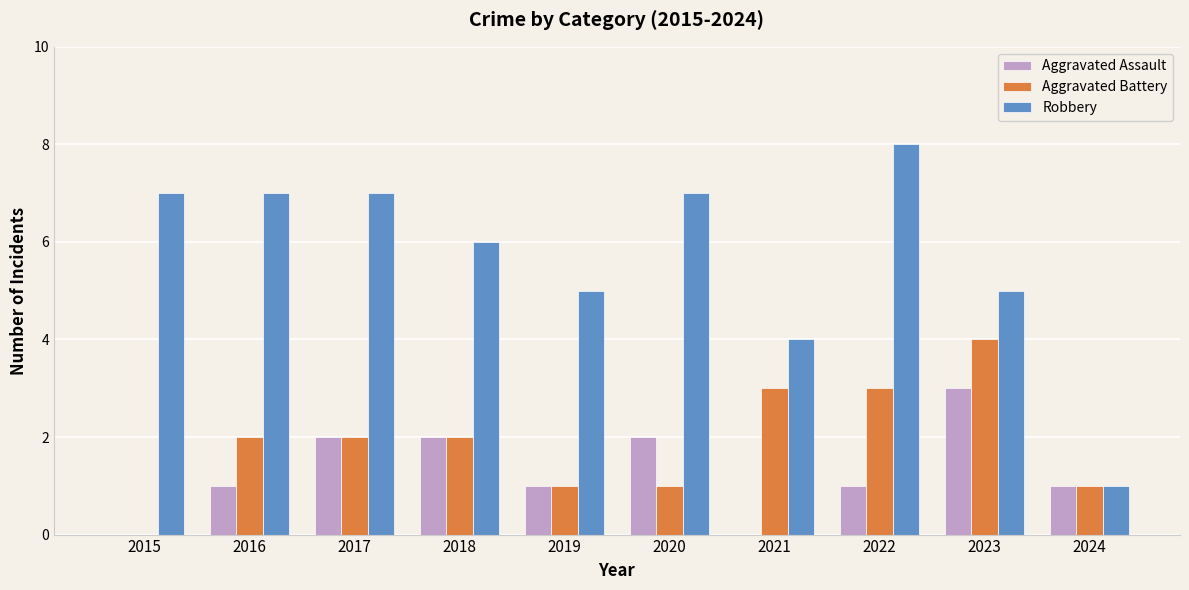

Reading right to left, what are all the values shown in this chart?

Aggravated Assault: 1	3	1	0	2	1	2	2	1	0
Aggravated Battery: 1	4	3	3	1	1	2	2	2	0
Robbery: 1	5	8	4	7	5	6	7	7	7